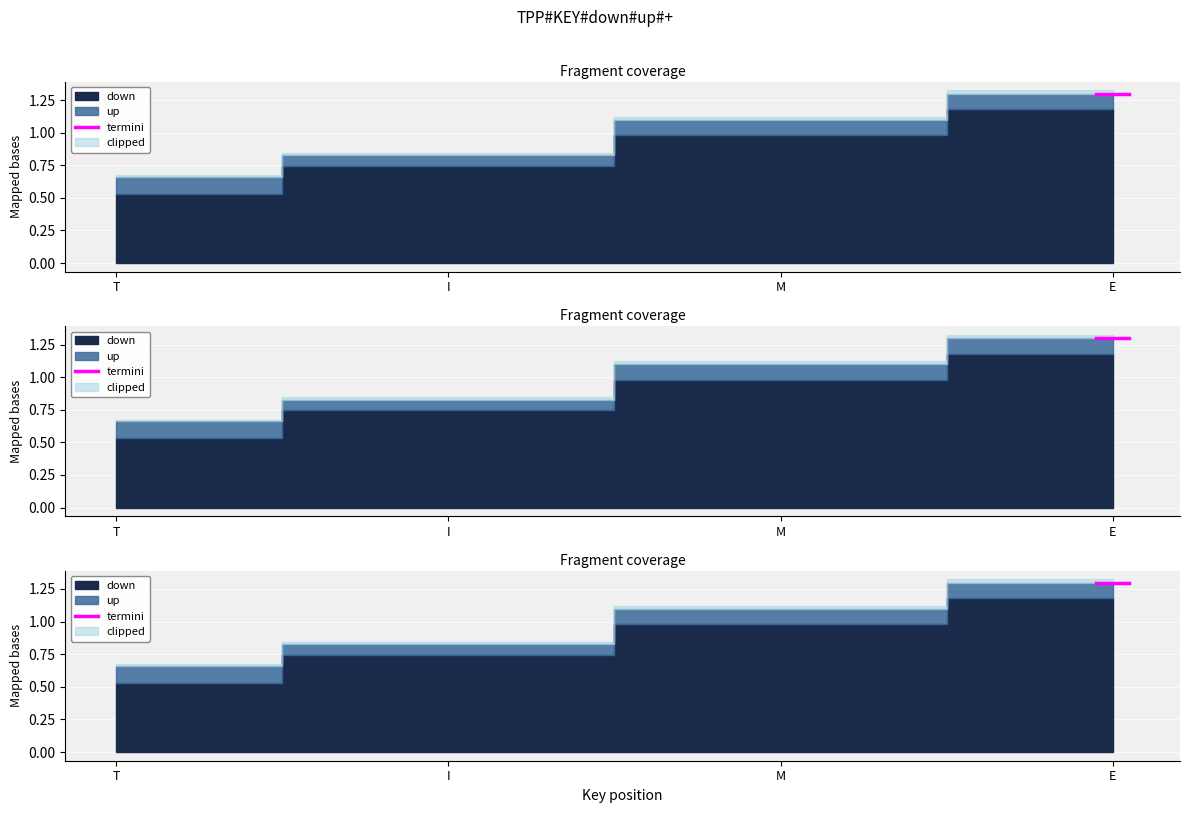

Does the chart display data point markers on the line(s)?

No